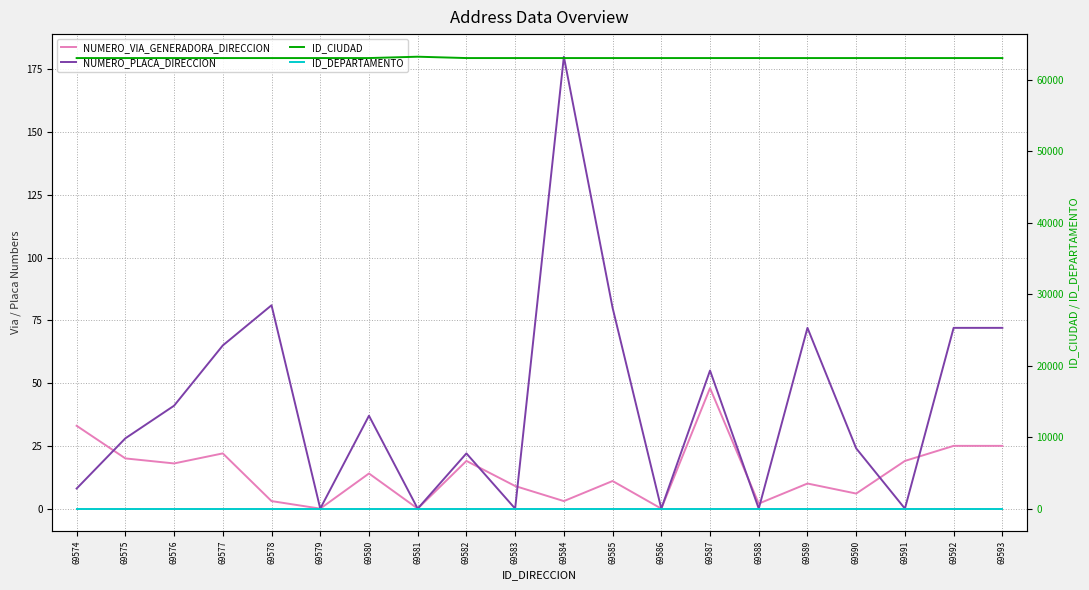

True or false: NUMERO_PLACA_DIRECCION and ID_CIUDAD intersect in this chart.

False